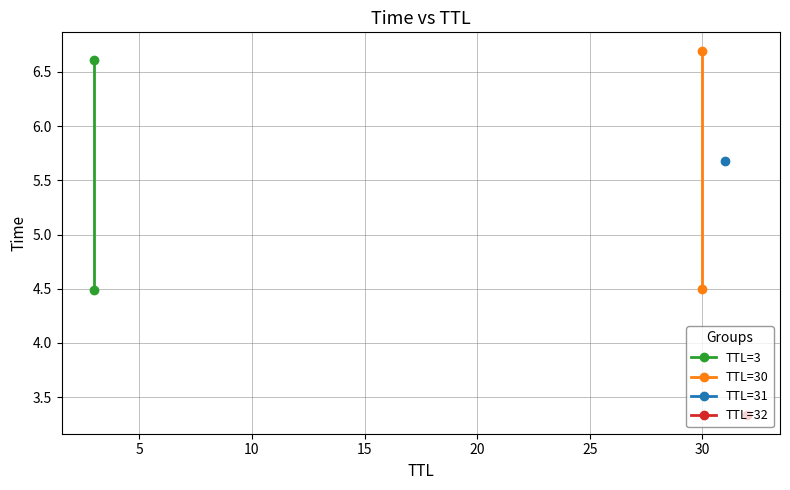

What is the value of the TTL=30 point at the 1st from the left?

4.5